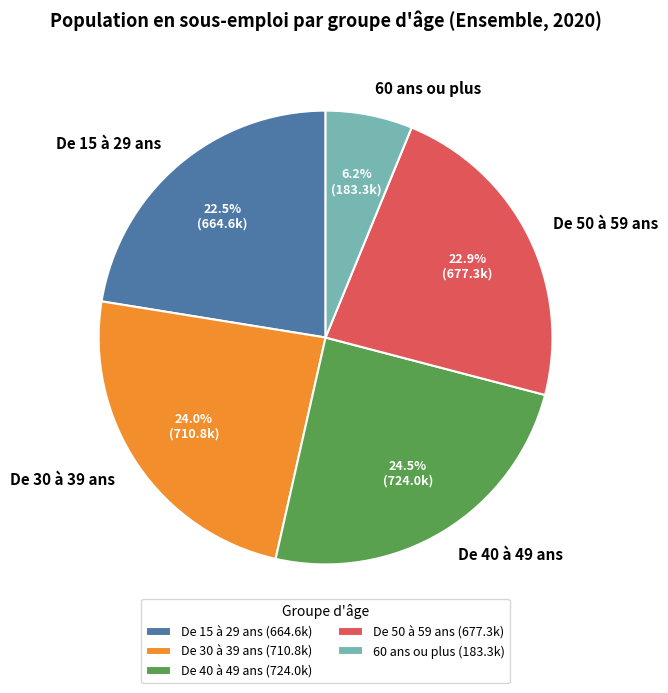

How many slices are in this pie chart?

5